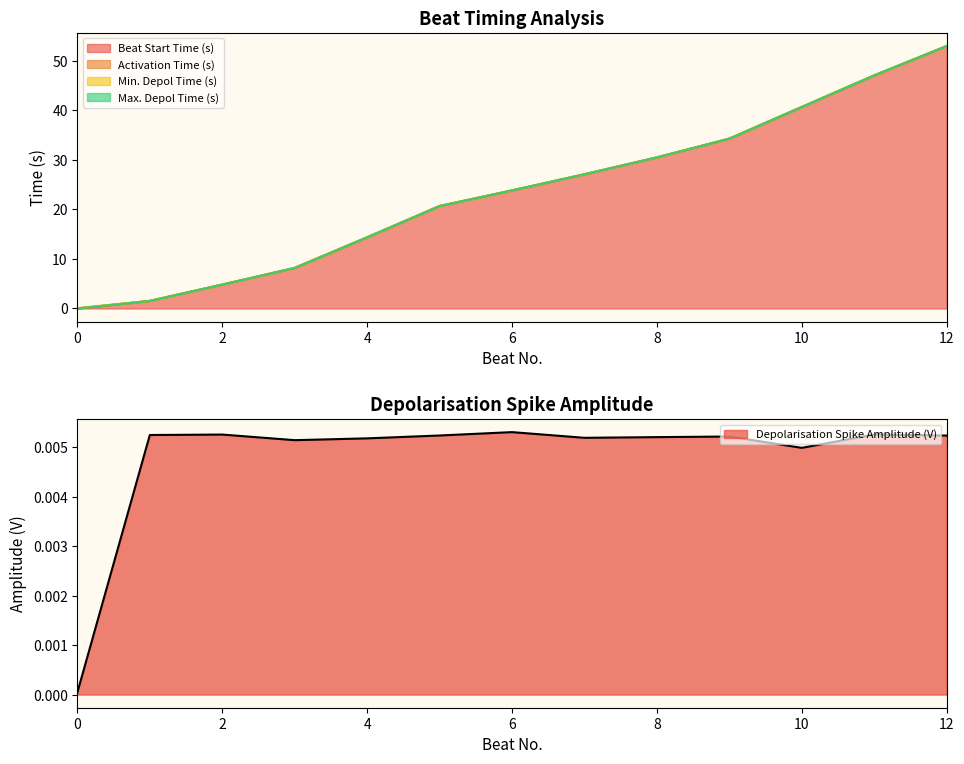

What is the maximum value for Beat Start Time (s)?

53.0